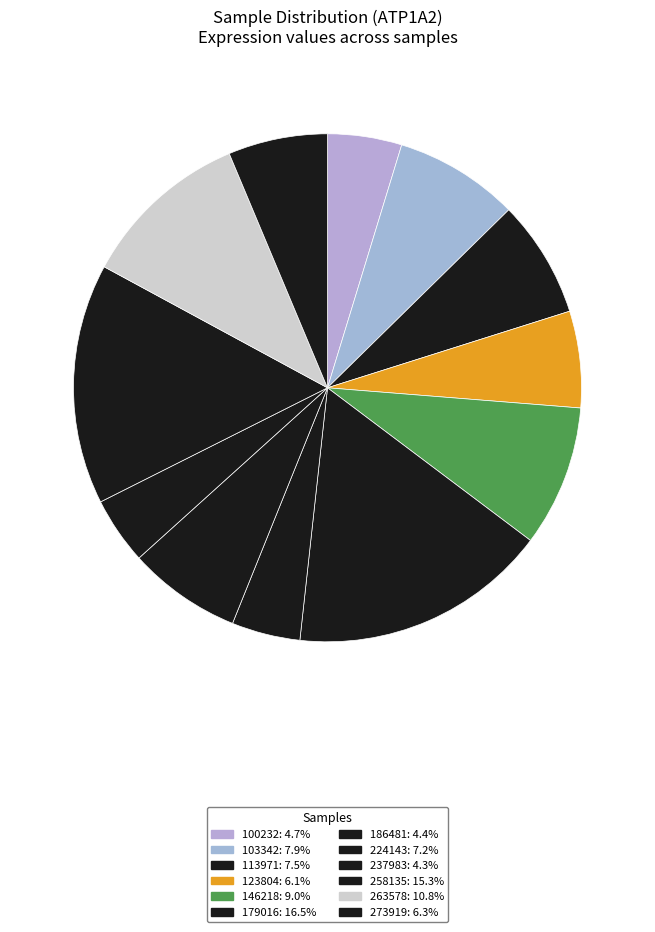

What percentage is the 273919 slice, to the nearest percent?

6%